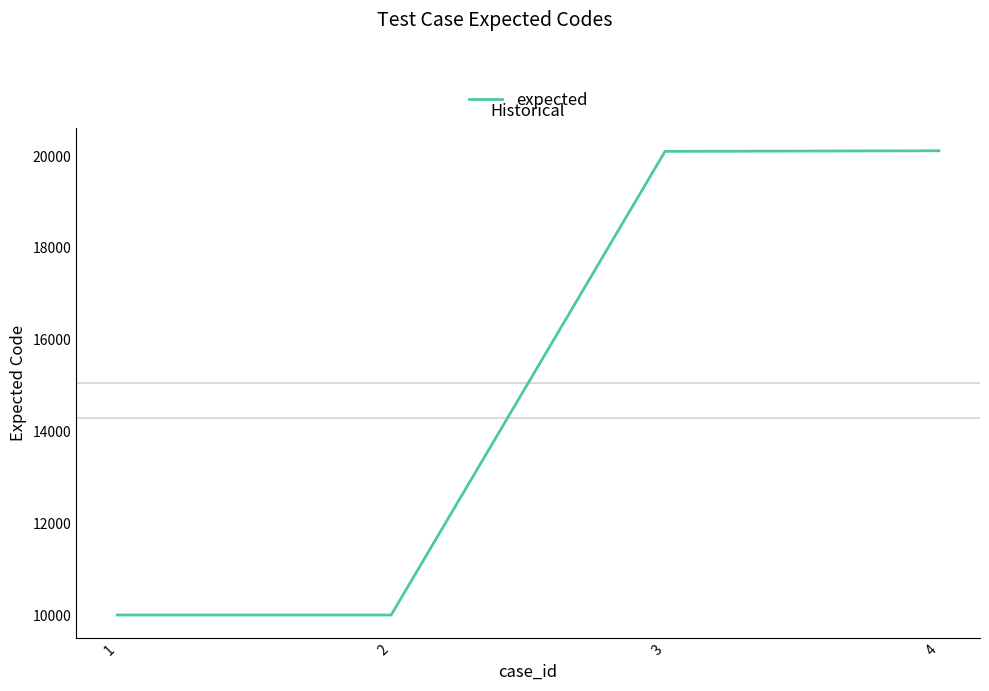

What value does the data have at 3, to the nearest 100?

20100